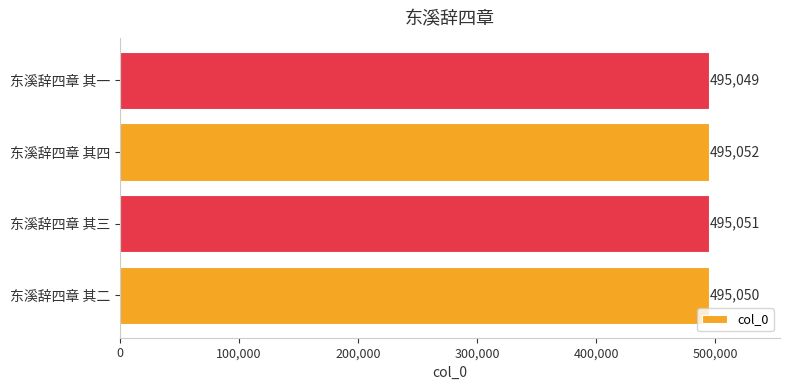

Reading bottom to top, extract all data points from this chart.

东溪辞四章 其二=495050	东溪辞四章 其三=495051	东溪辞四章 其四=495052	东溪辞四章 其一=495049